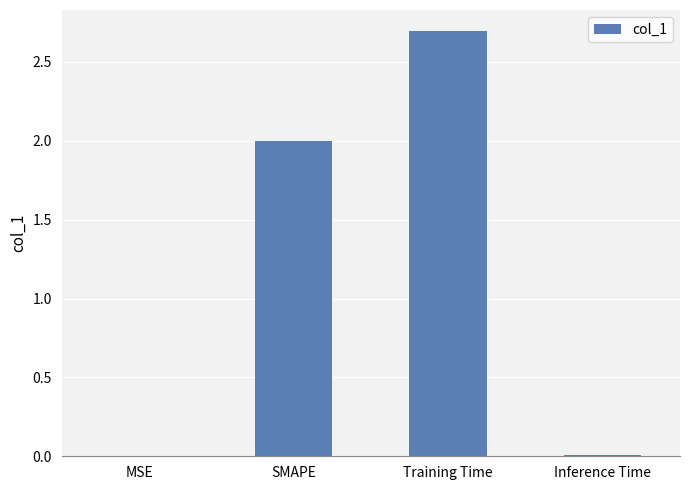

What is the sum of all values?

4.7